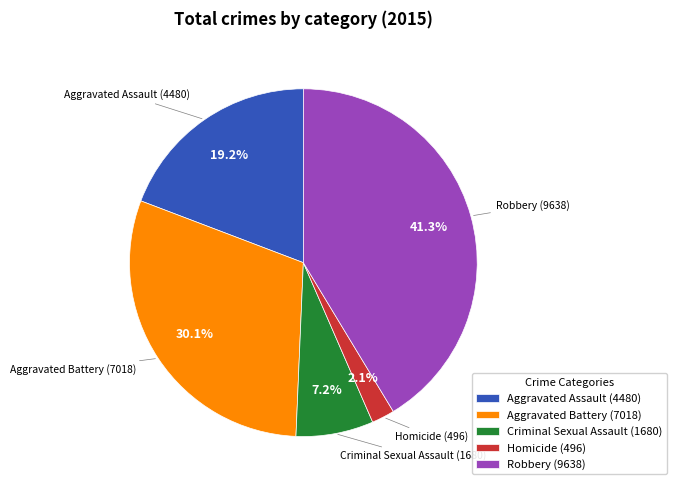

Count the number of slices in the pie.

5